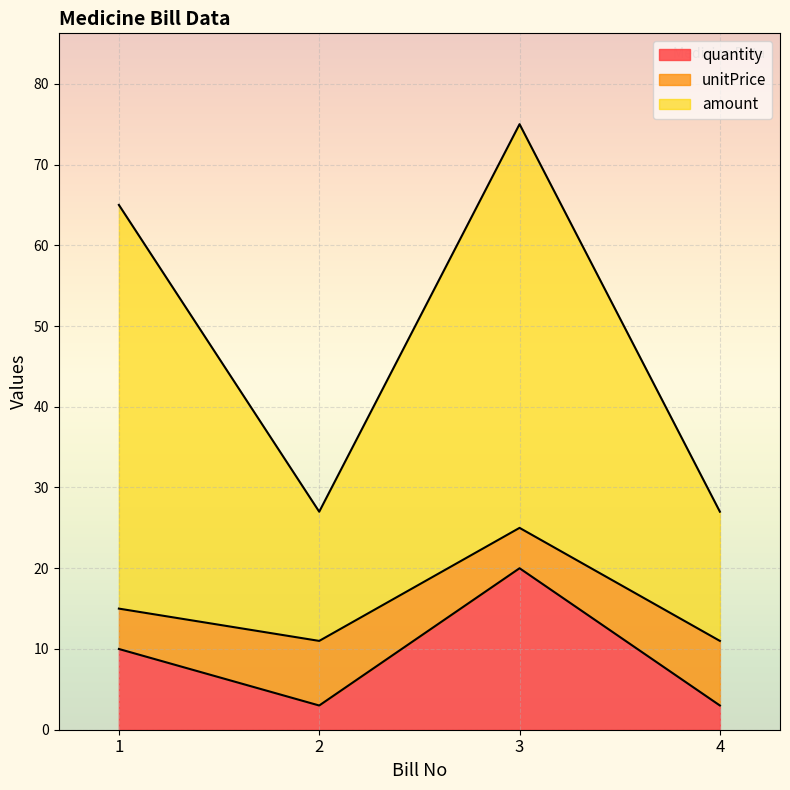

True or false: unitPrice and quantity intersect in this chart.

False